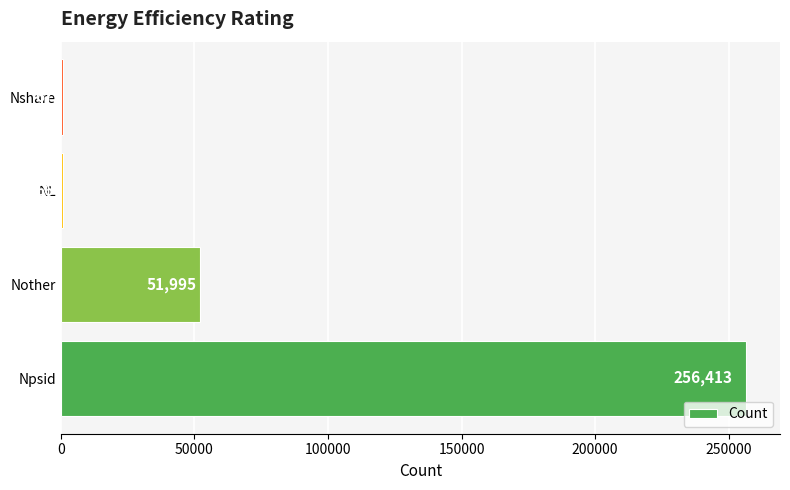

Is it true that the value at NL is 664?

True